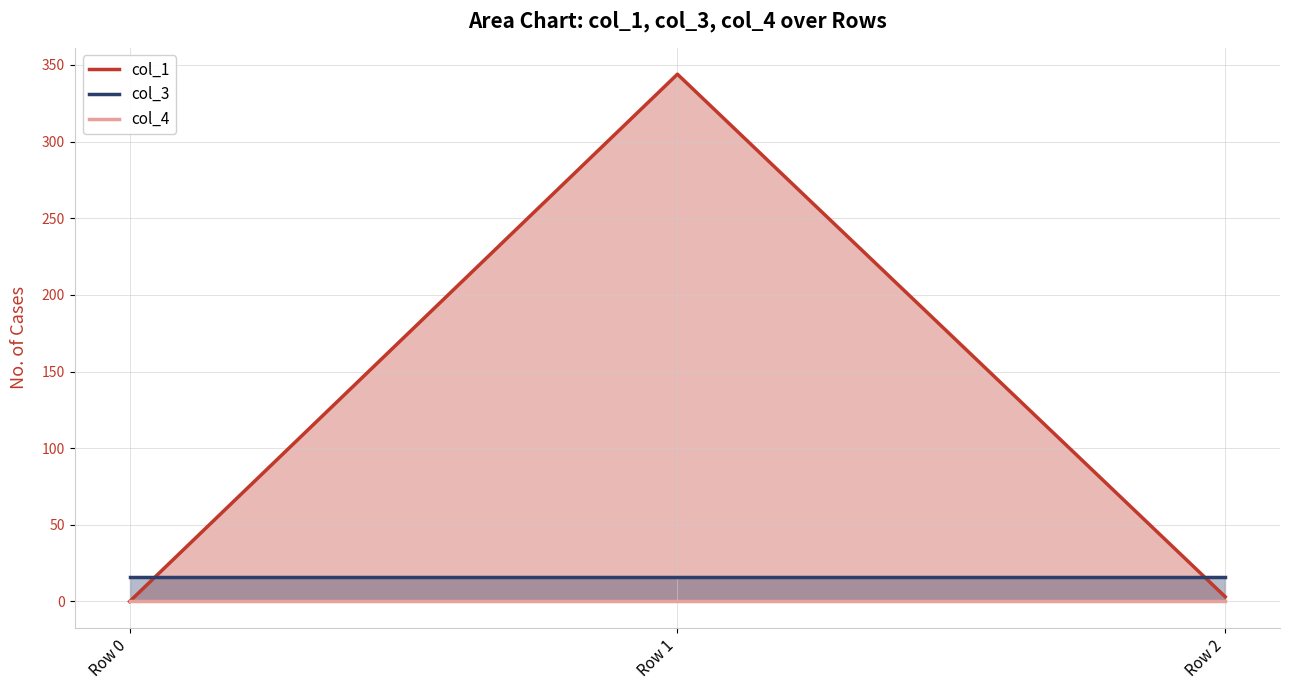

What is the sum of all col_1 values?

347.0